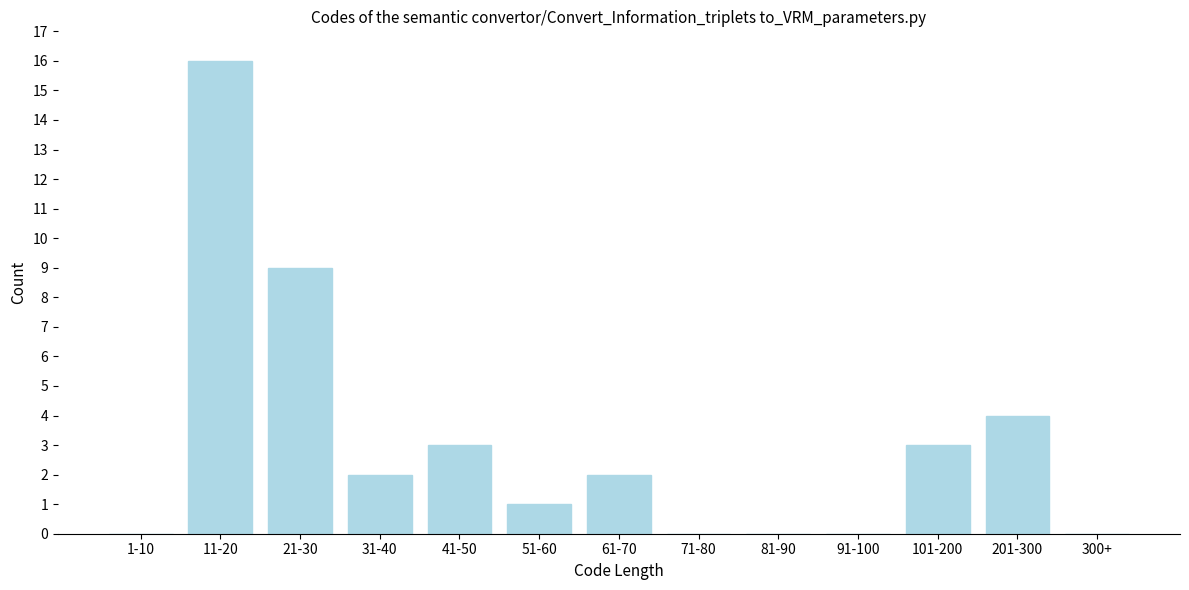

Reading left to right, what are all the values shown in this chart?

1-10=0	11-20=16	21-30=9	31-40=2	41-50=3	51-60=1	61-70=2	71-80=0	81-90=0	91-100=0	101-200=3	201-300=4	300+=0